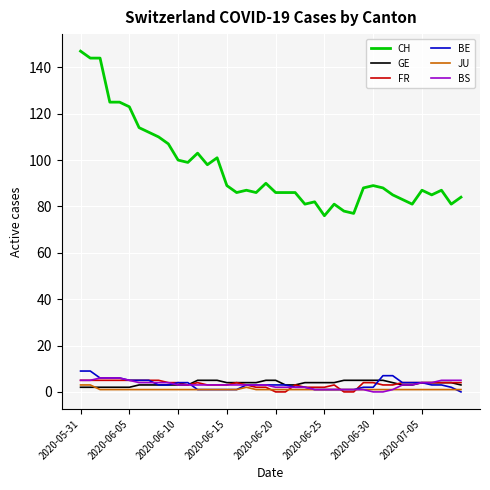

Which series has the largest range (max minus min)?

CH